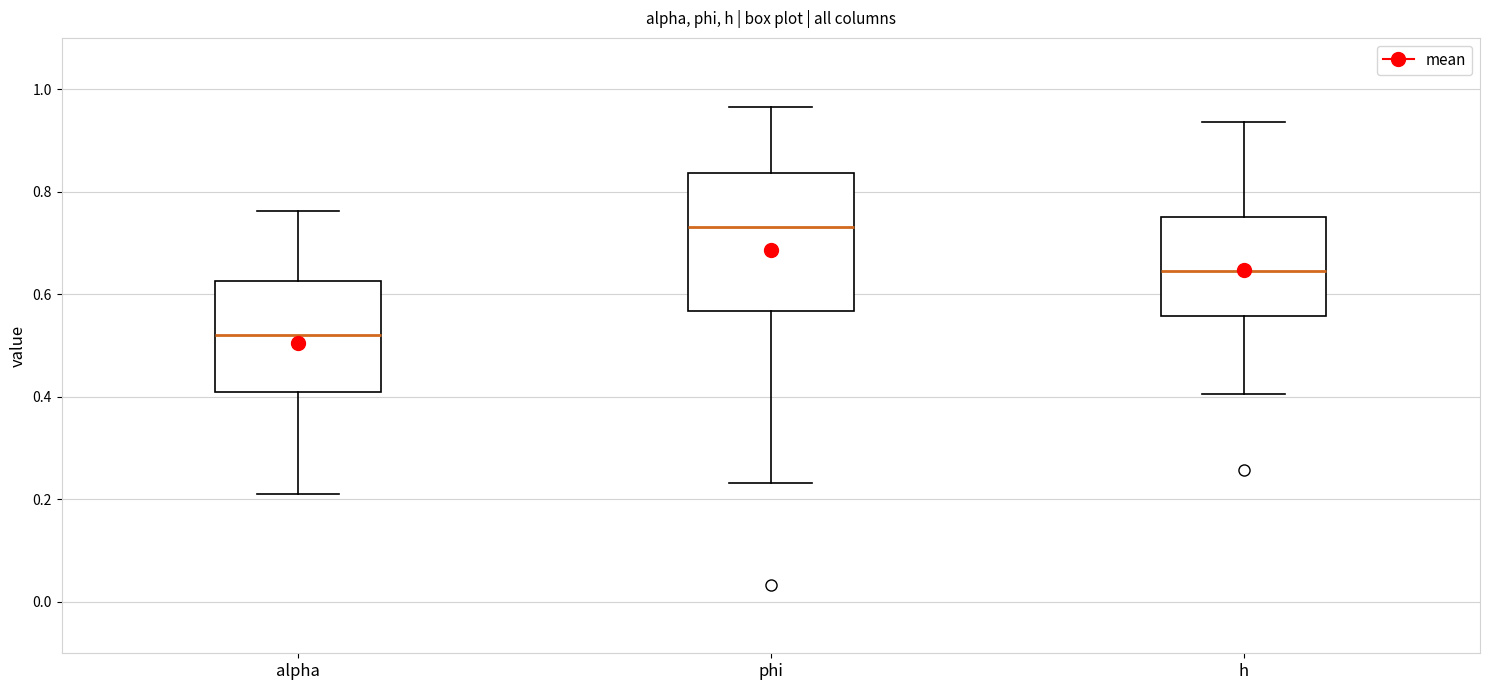

Reading left to right, read every box against the y-axis: the position of its median line, the range the box covers, and the ends of its whiskers. The values are not printed on the chart, so give them approximately, as read against the axis.

alpha: median 0.52, box 0.40 to 0.62, whiskers 0.22 to 0.76
phi: median 0.74, box 0.56 to 0.84, whiskers 0.24 to 0.96
h: median 0.64, box 0.56 to 0.76, whiskers 0.40 to 0.94